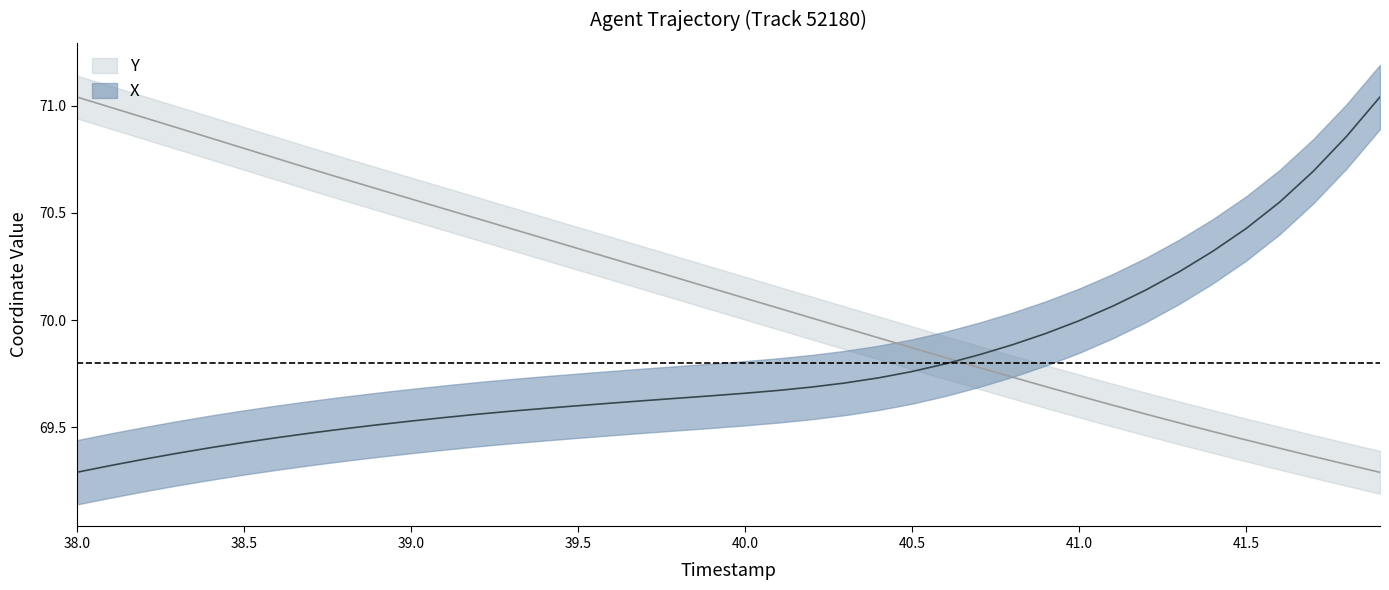

How many series are shown in this chart?

2